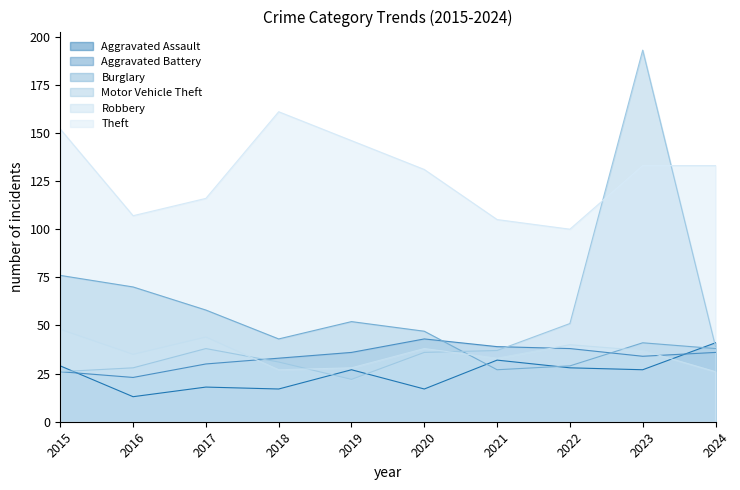

How many interior local peaks does the Robbery series have?

3